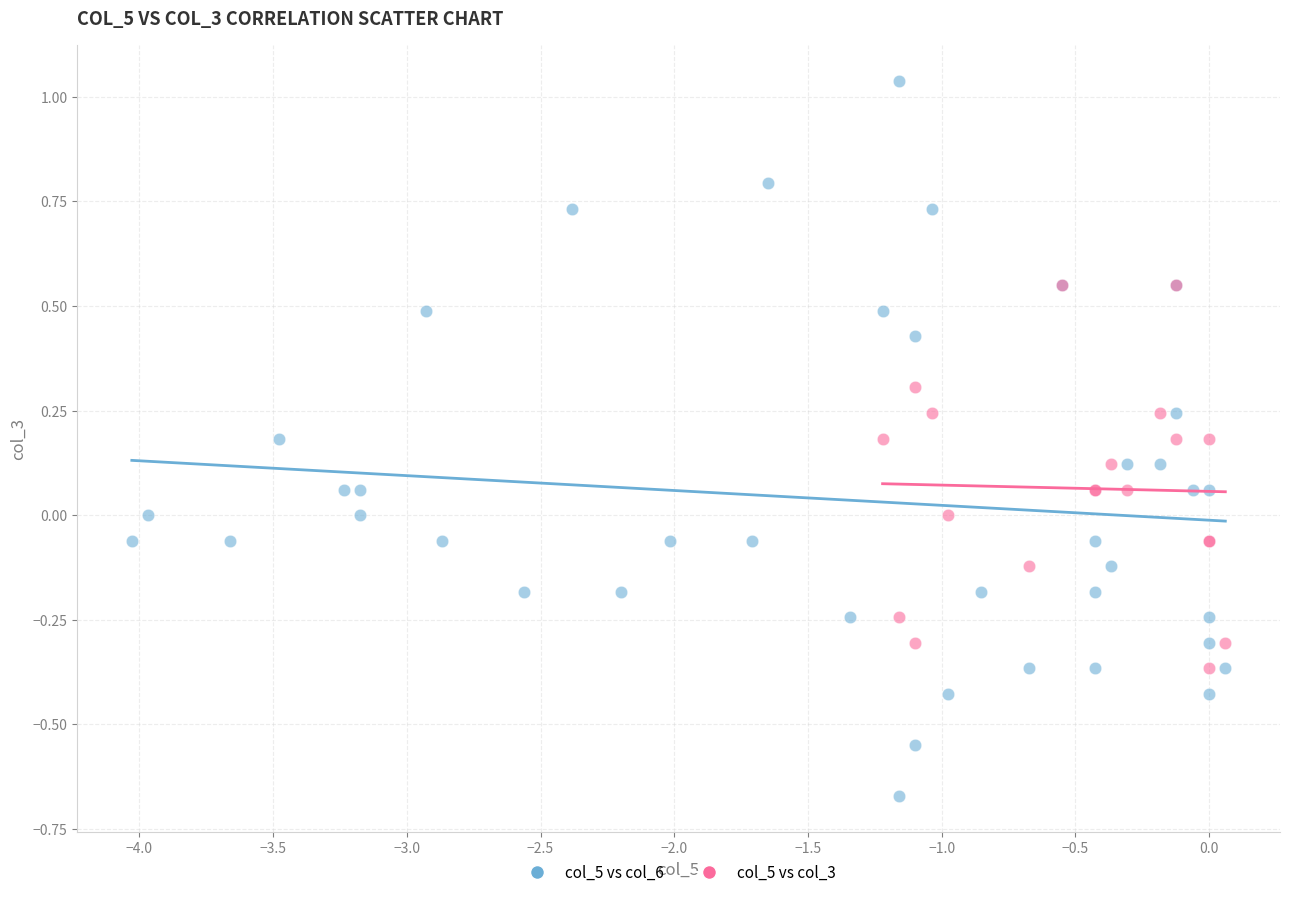

Which series contains the lowest Y value?

col_5 vs col_6